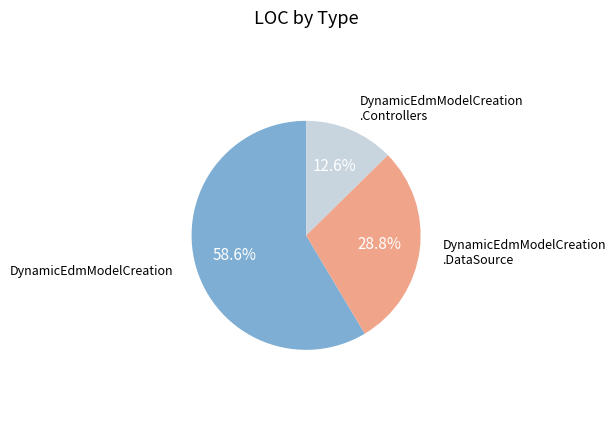

Does any single category account for the majority?

Yes